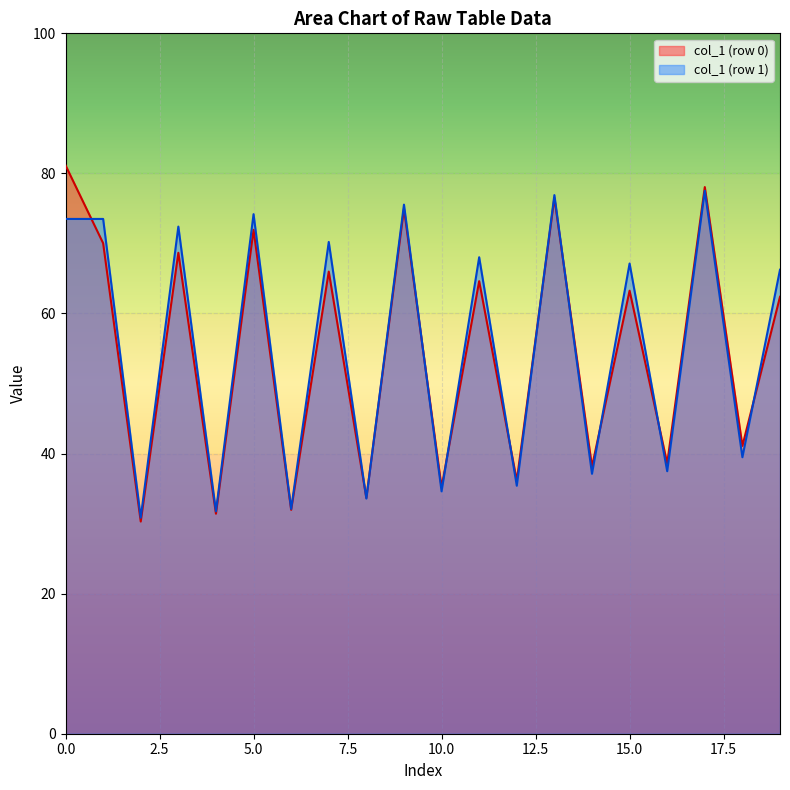

Which series has the widest spread of values?

col_1 (row 0)